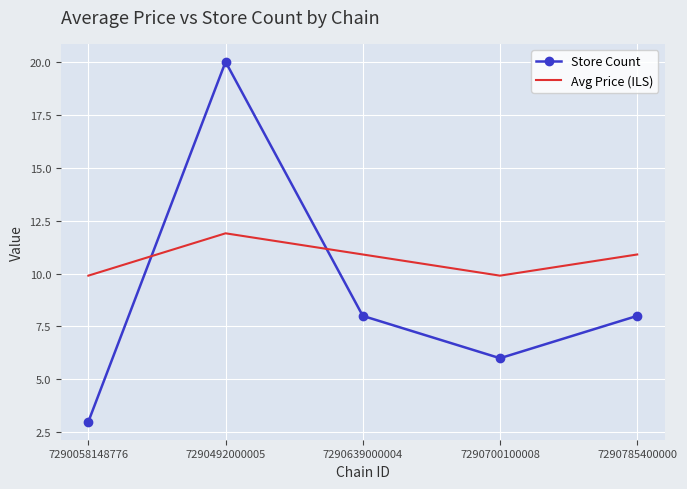

Which series has the largest range (max minus min)?

Store Count